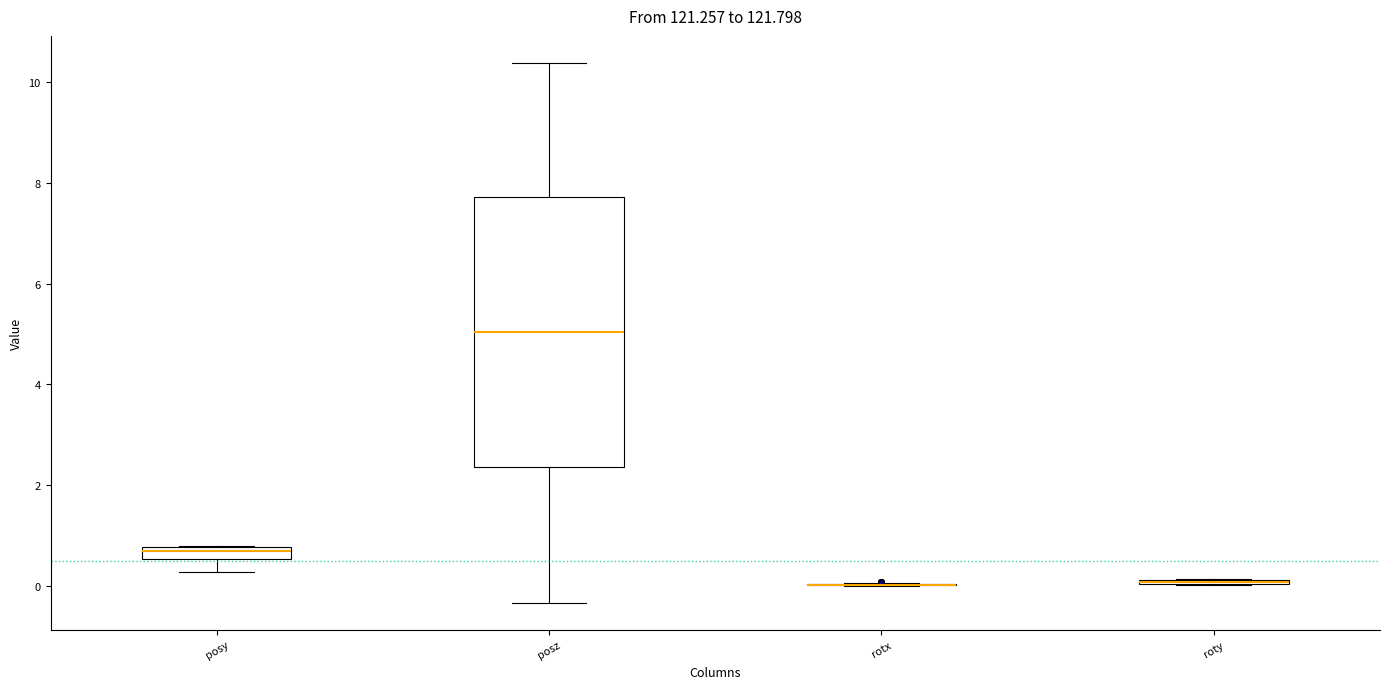

Comparing the boxes themselves (not the whiskers), which one is the tallest?

posz